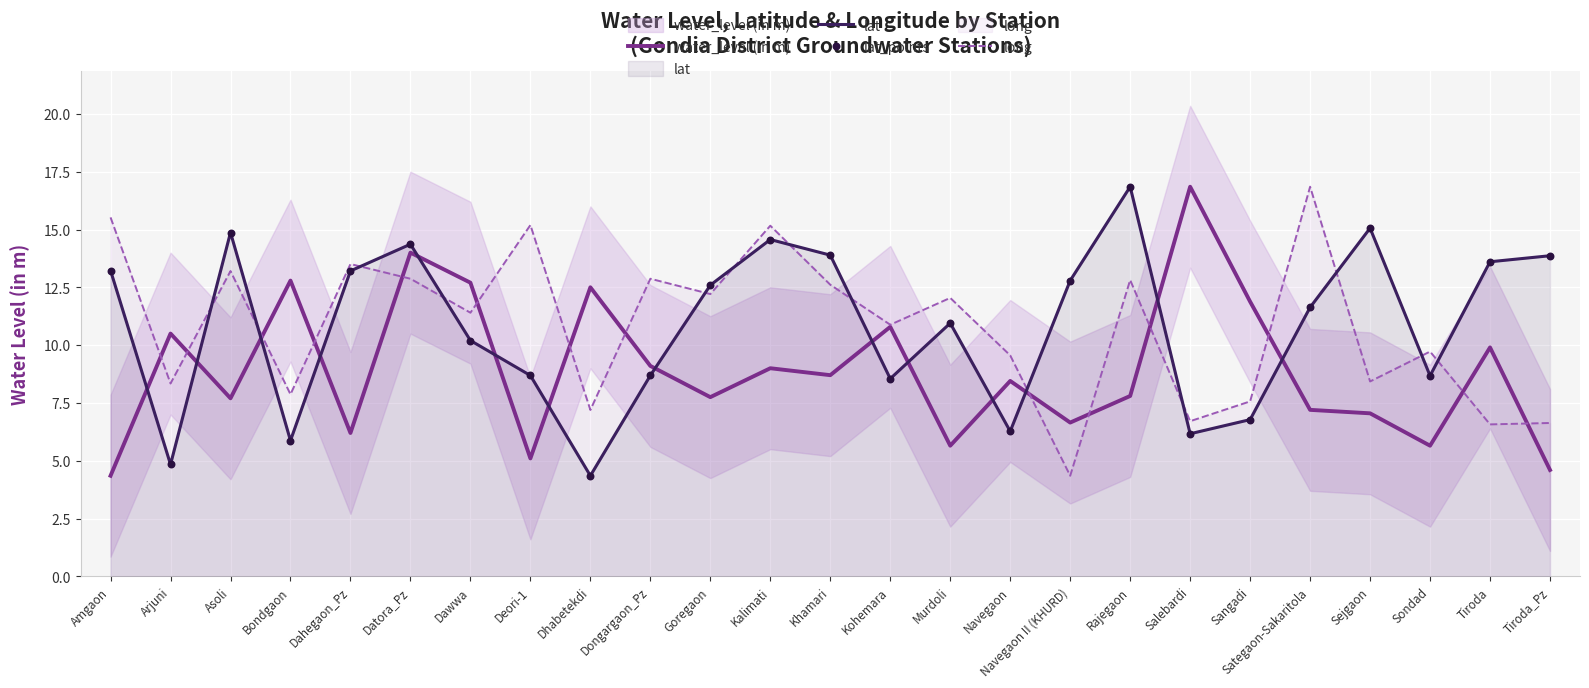

Is the value of lat_points at Salebardi greater than the value of lat at Rajegaon?

No